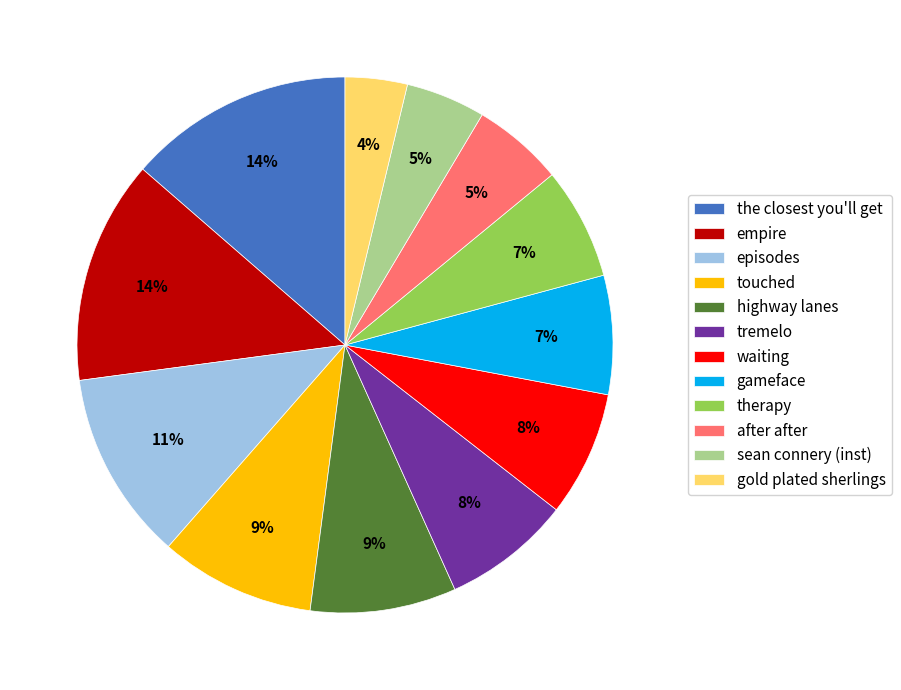

Which slice is the smallest?

gold plated sherlings